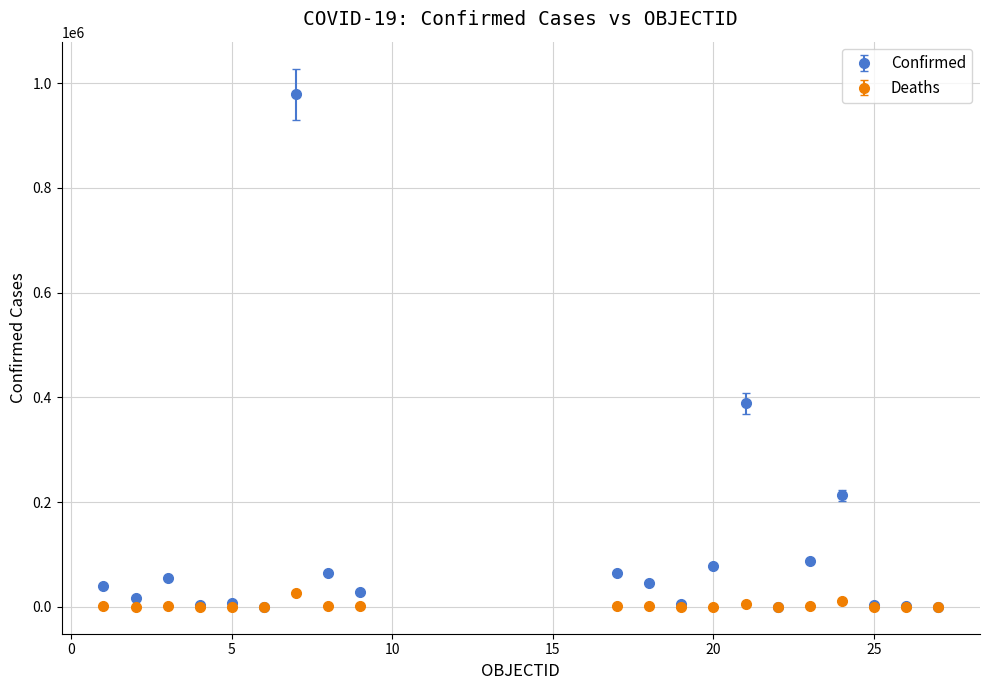

Which series has the largest total across all categories?

Confirmed